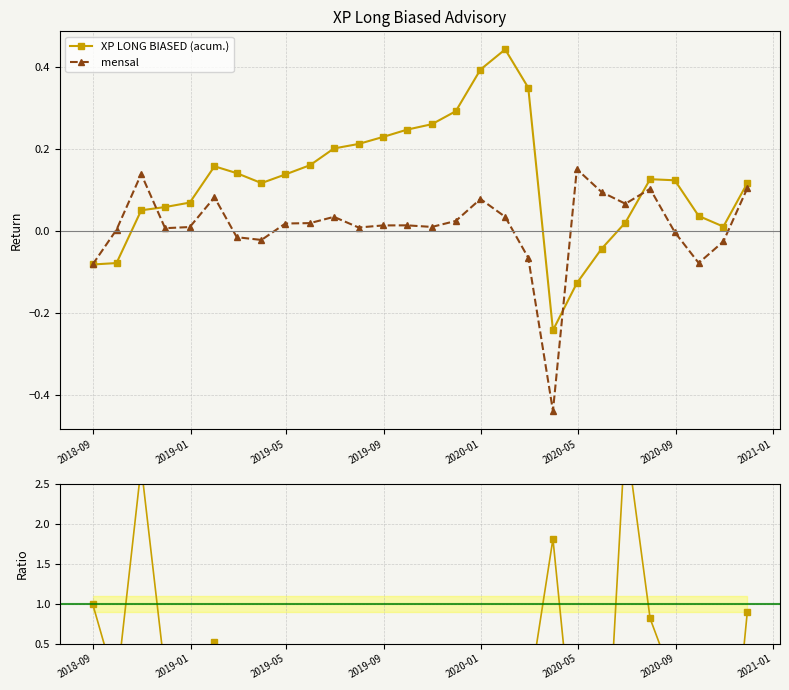

True or false: mensal has more than 0 interior local peaks.

True